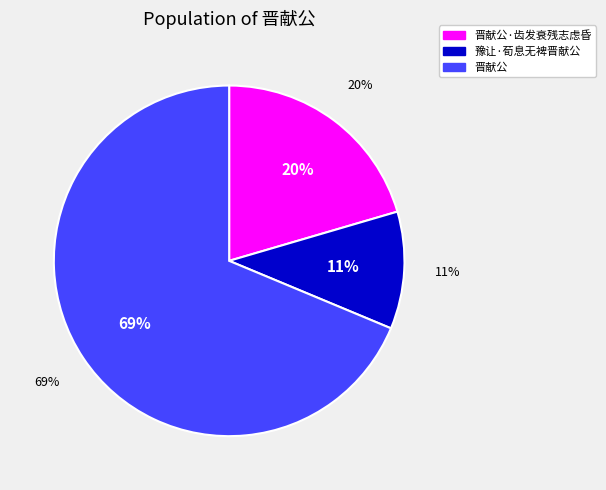

To the nearest percent, what portion does 晋献公·齿发衰残志虑昏 represent?

20%